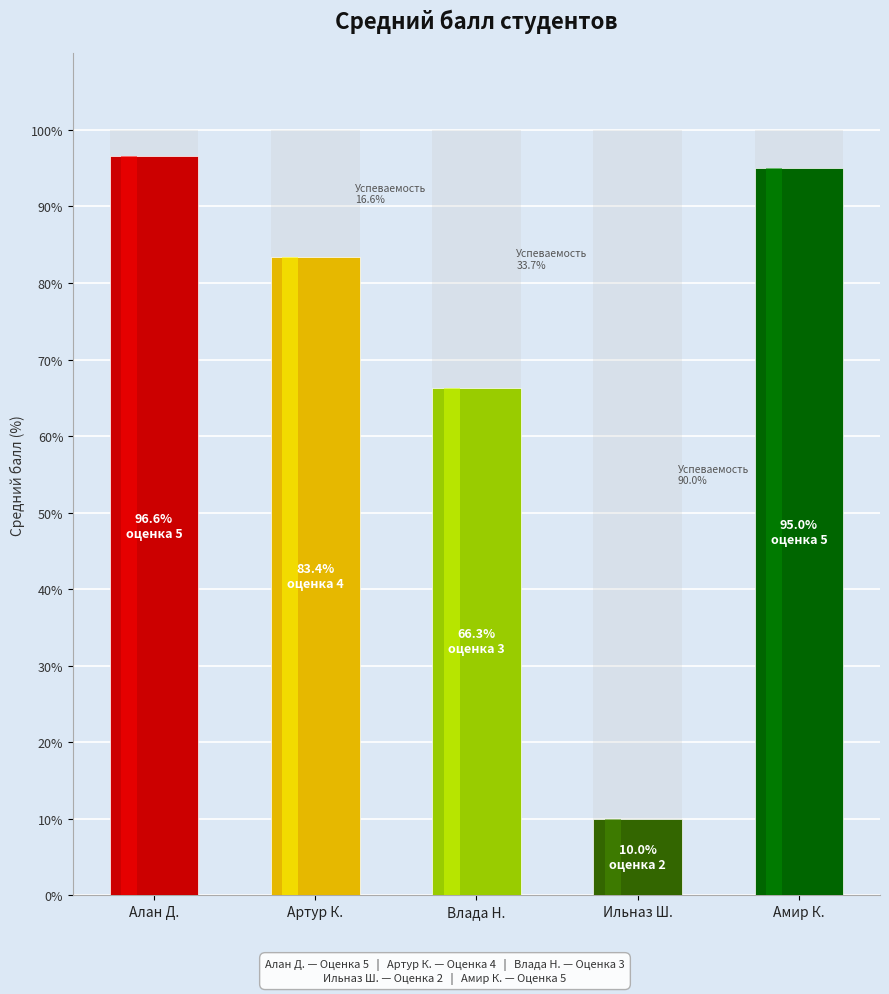

How many bars are there in total?

5